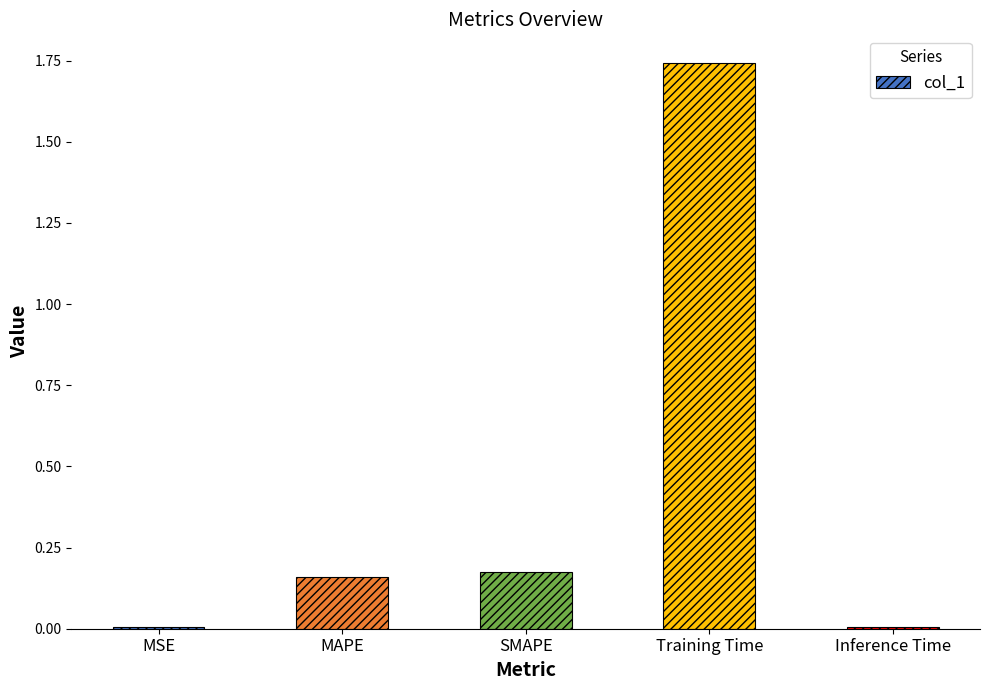

How many bars are there in total?

5